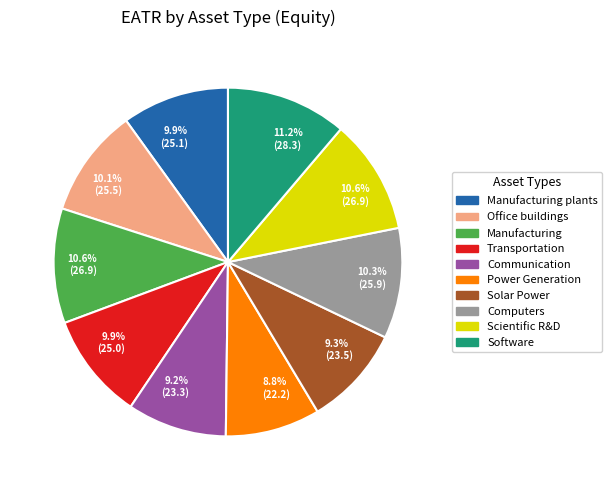

Is there any slice that represents more than half of the pie?

No